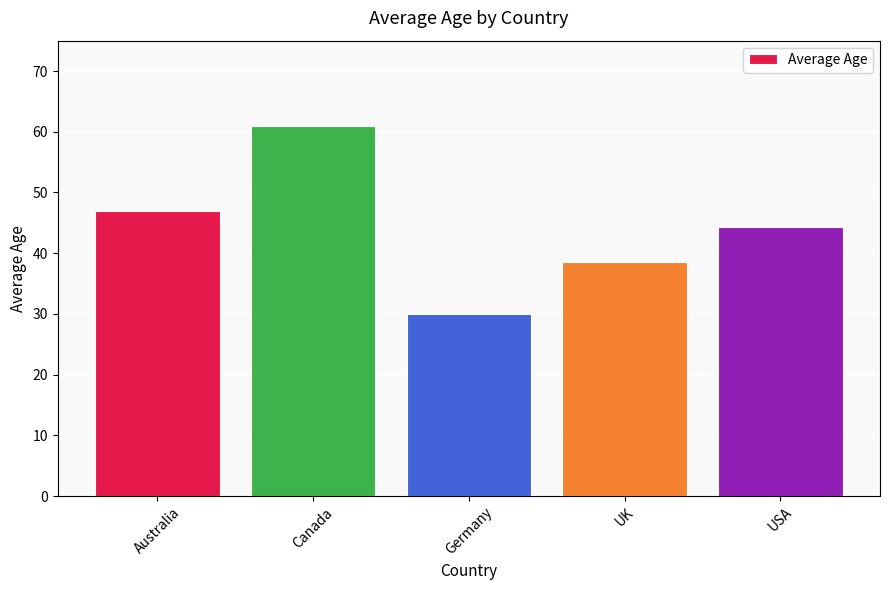

What is the label of the 1st bar from the left?

Australia